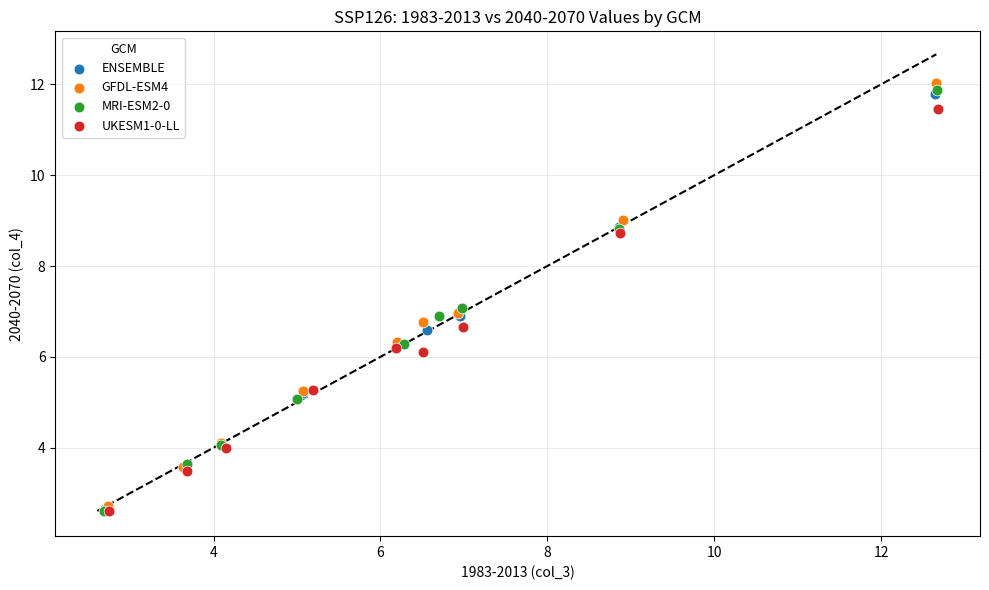

Which series reaches the maximum Y coordinate?

GFDL-ESM4